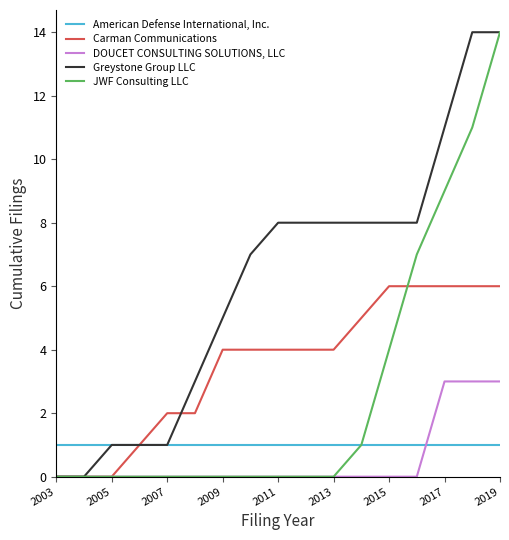

At which label does Carman Communications reach its minimum?

2003